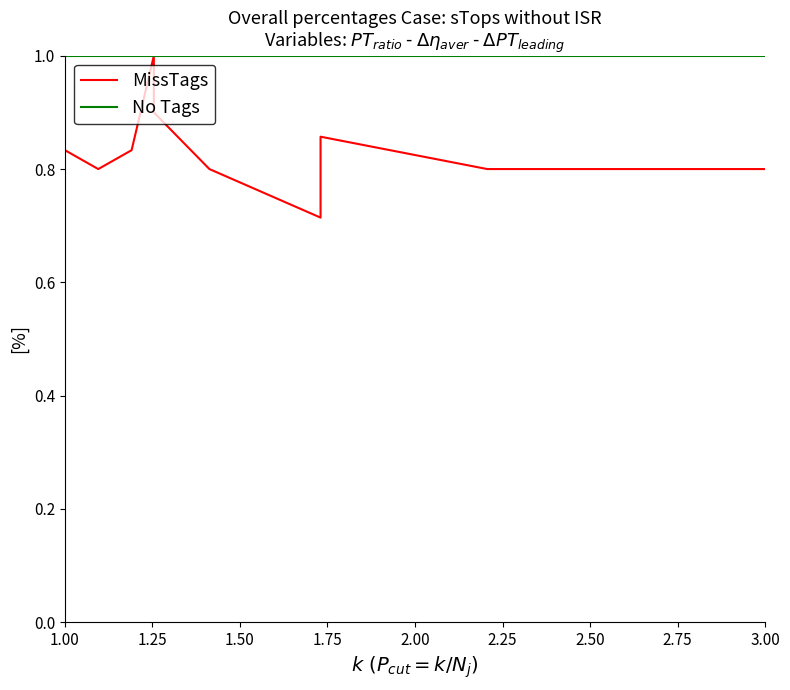

Is the value of MissTags at 12 greater than the value of No Tags at 3.00?

No